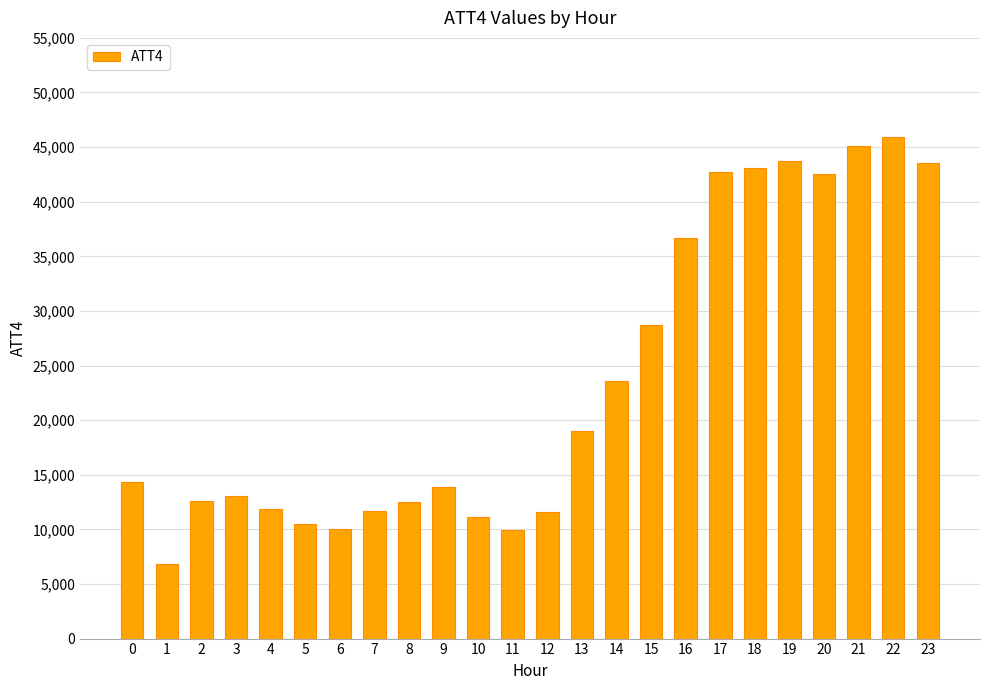

Is it true that the value at 23 is 43500?

True